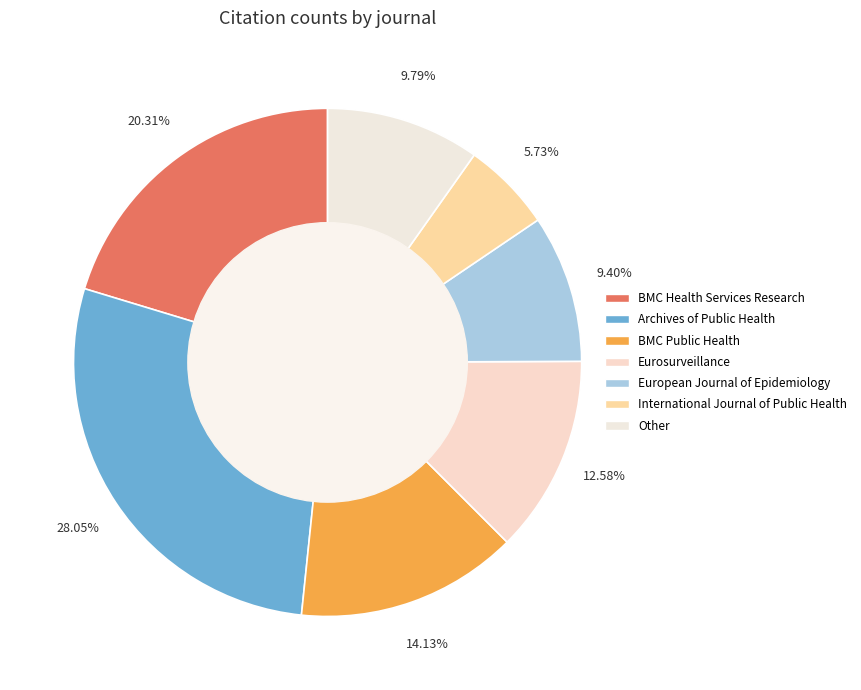

How many slices are in this pie chart?

7